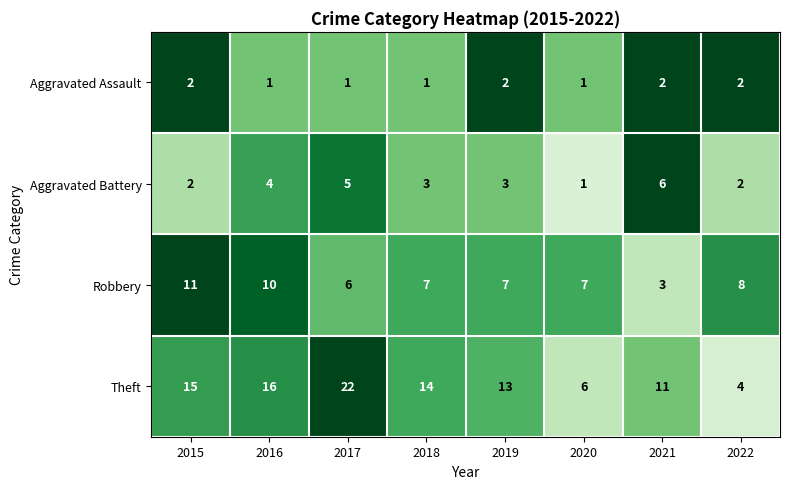

At 2021, list the series in order from smallest to largest.

Aggravated Assault, Robbery, Aggravated Battery, Theft